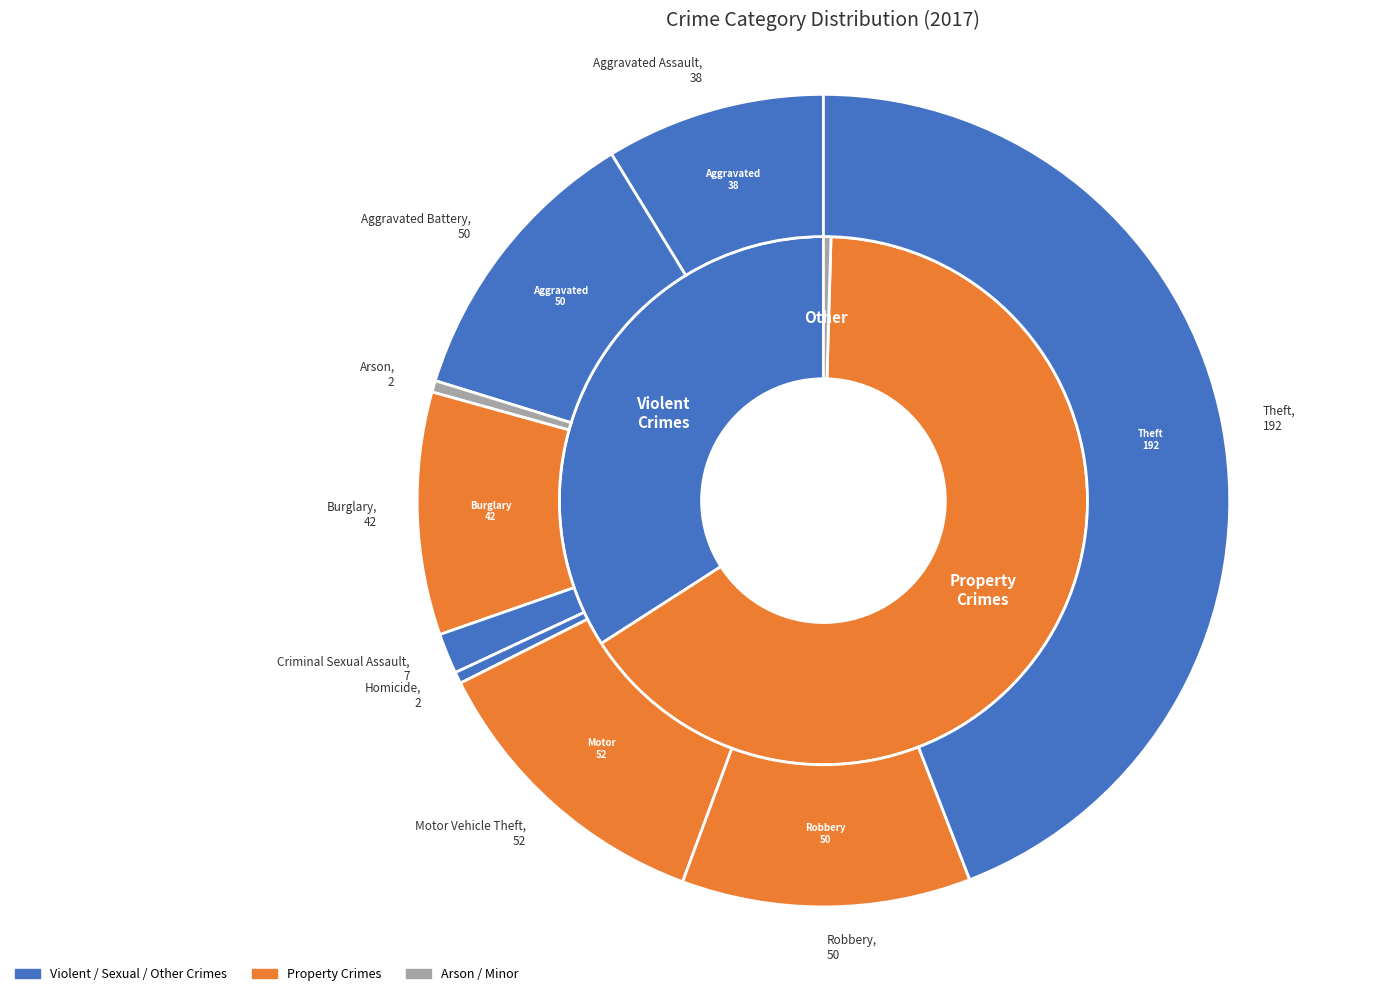

How many segments does this pie chart have?

9